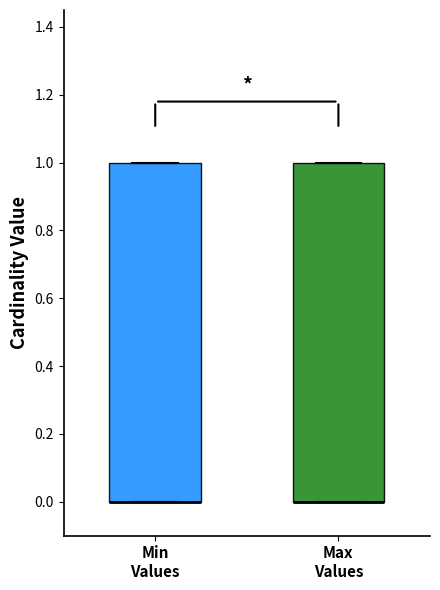

Reading left to right, transcribe this box plot: for each box, give where its median line is, the range the box spans, and where its two whiskers end, as read against the y-axis. The values are not printed on the chart, so give them approximately, as read against the axis.

Min Values: median 0 (drawn on the box's lower edge), box 0 to 1, whiskers 0 to 1
Max Values: median 0 (drawn on the box's lower edge), box 0 to 1, whiskers 0 to 1